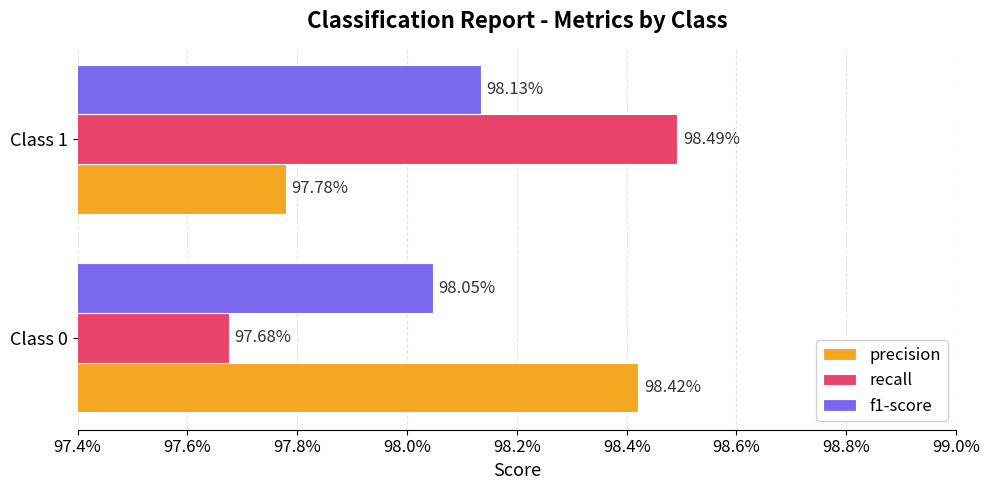

What are all the series names shown in the legend?

precision, recall, f1-score